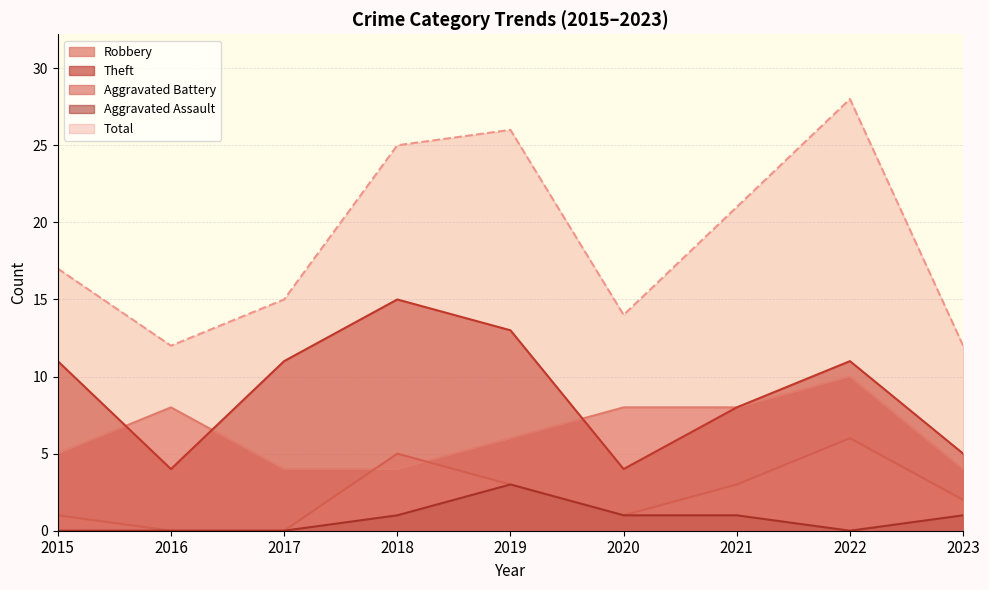

The Aggravated Battery series shows 3 at 2021. True or false?

True